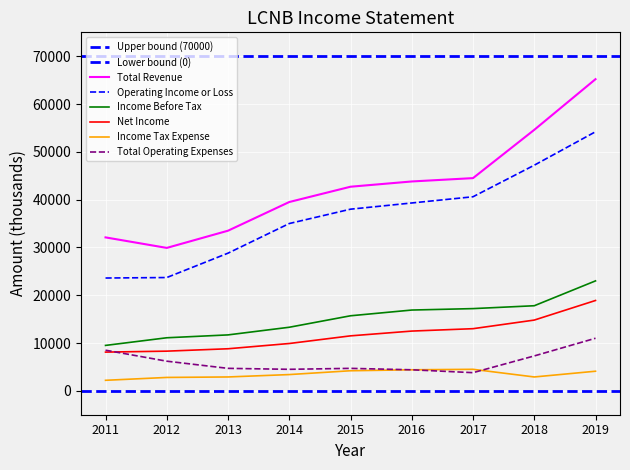

What is the value of the Net Income point at the 6th from the left?

12500